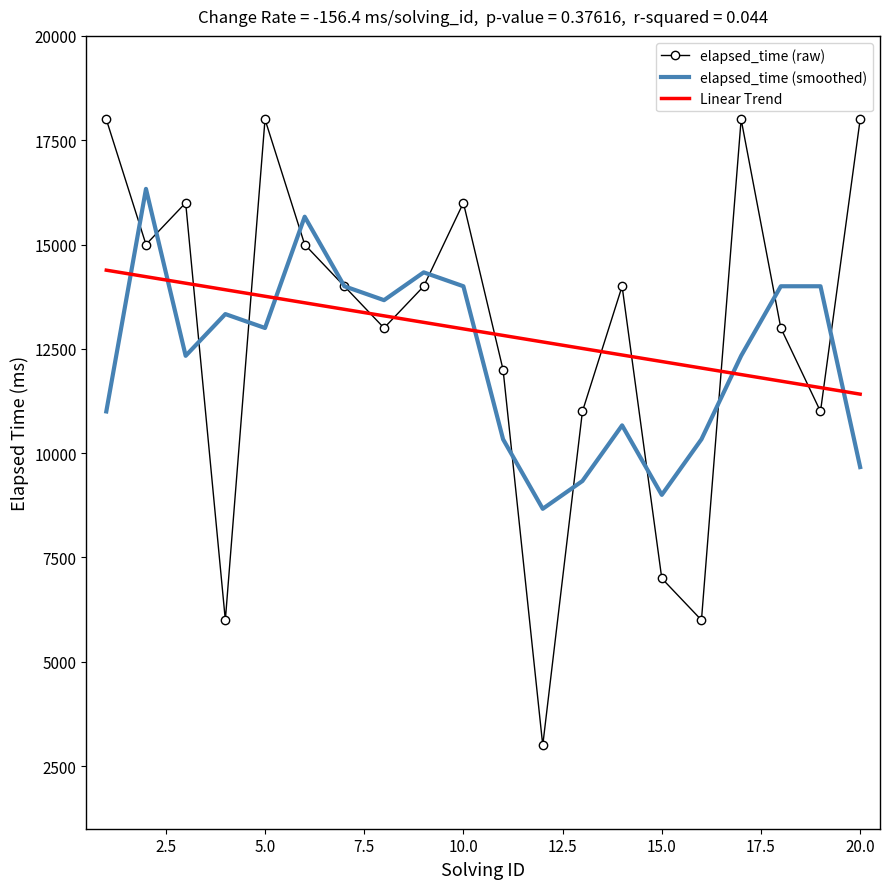

True or false: Linear Trend and elapsed_time (smoothed) cross at least once.

True